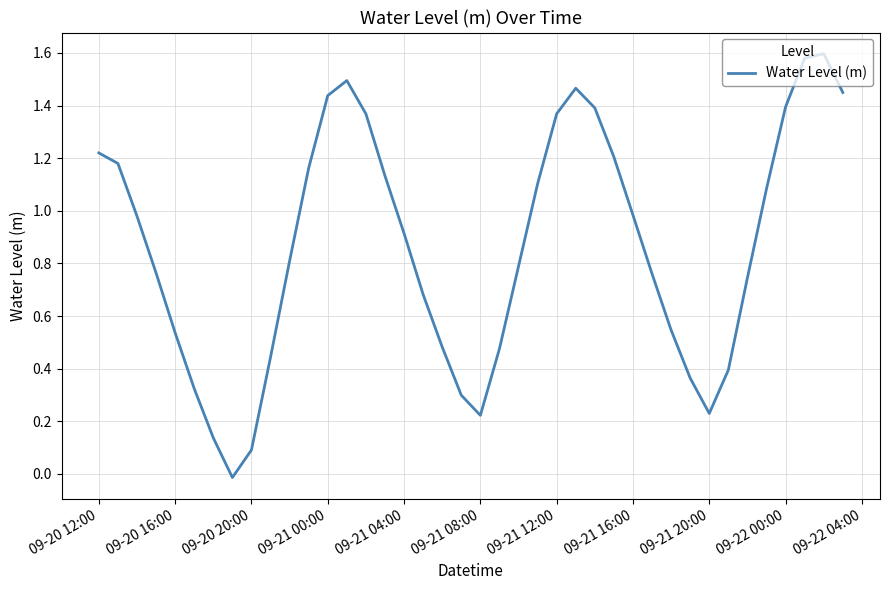

What is the greatest value displayed?

1.6